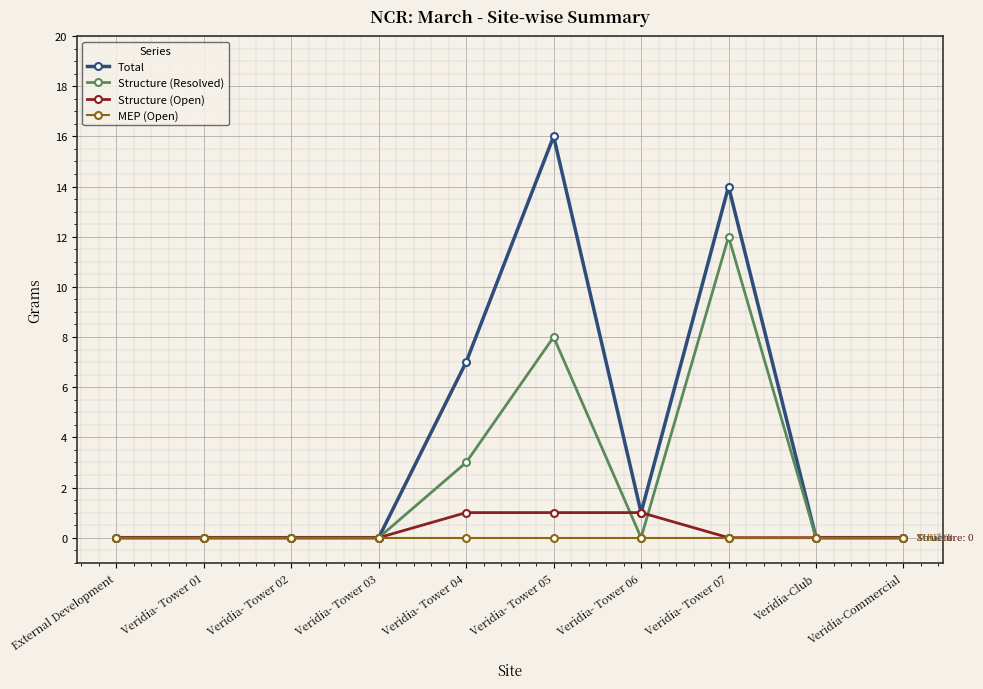

Which series has the largest range (max minus min)?

Total